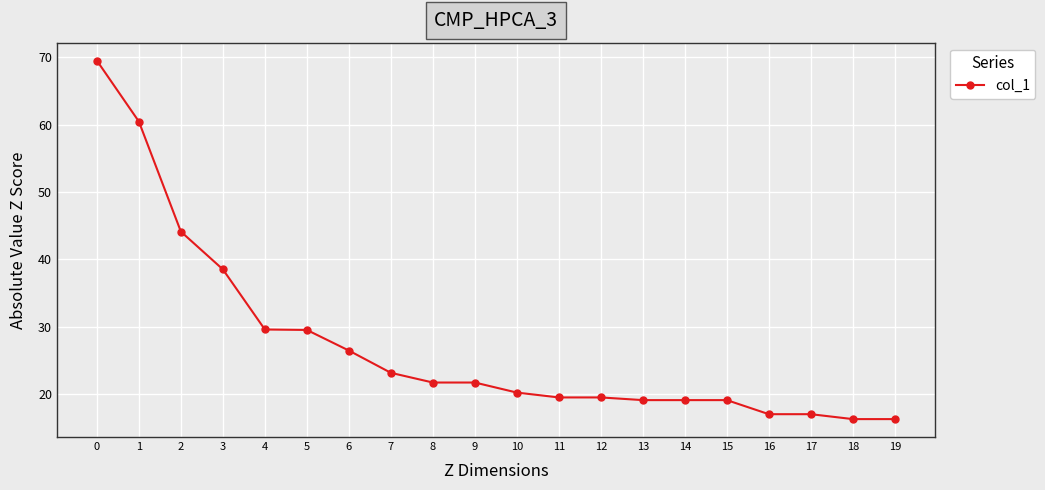

What is the smallest value displayed?

16.3